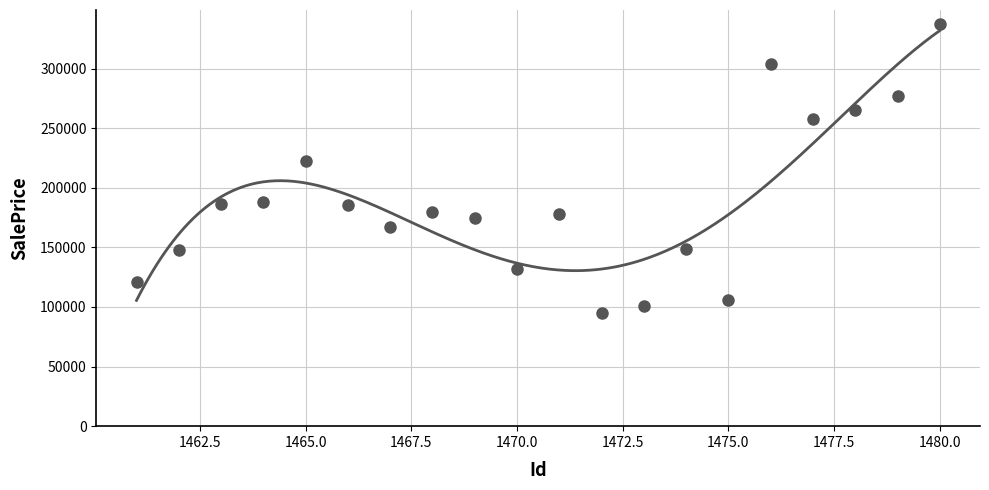

Approximately how many times larger is the value at 1462 compared to 1475?

1.4